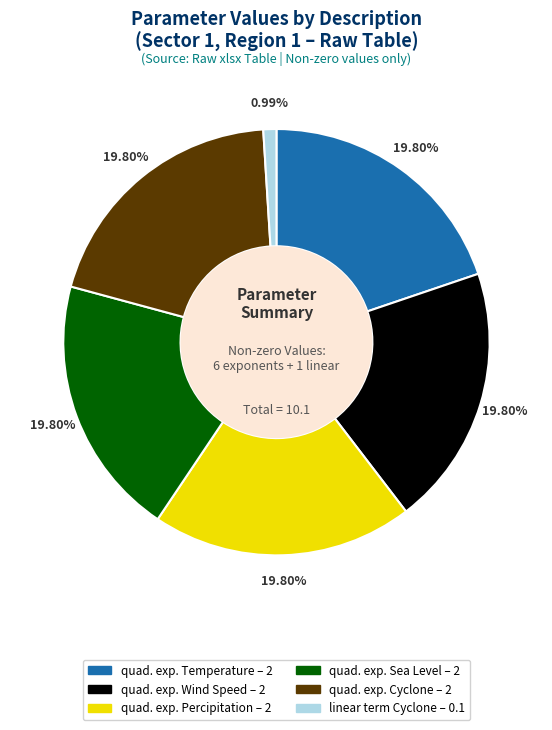

To the nearest percent, what is the difference between the largest and smallest slice percentages?

19%